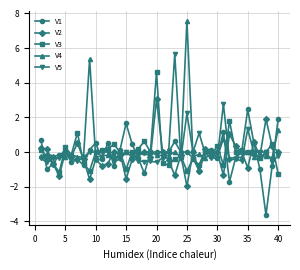

How many categories are shown in the chart?

40